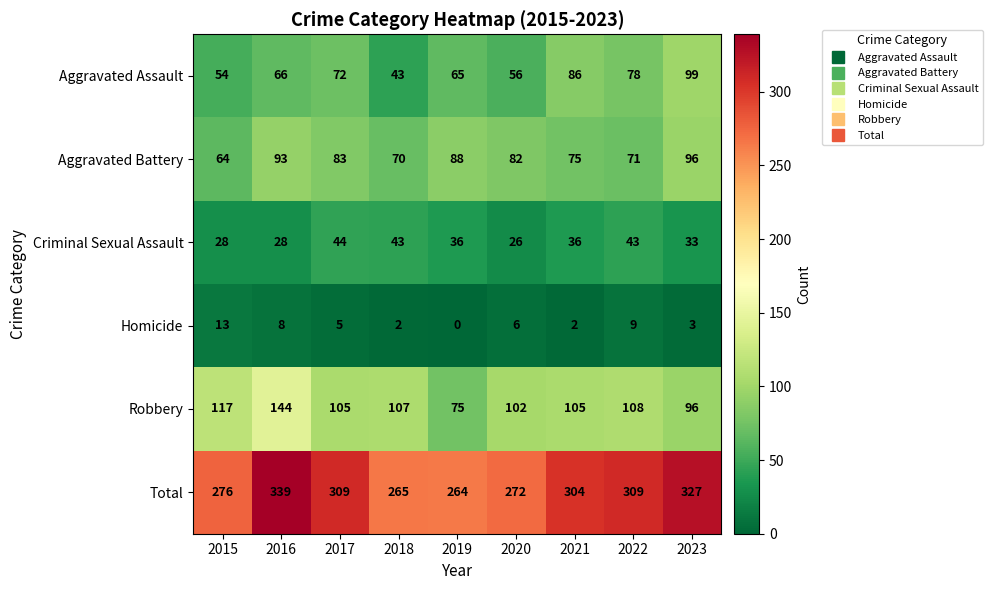

At 2022, list the series in order from smallest to largest.

Homicide, Criminal Sexual Assault, Aggravated Battery, Aggravated Assault, Robbery, Total